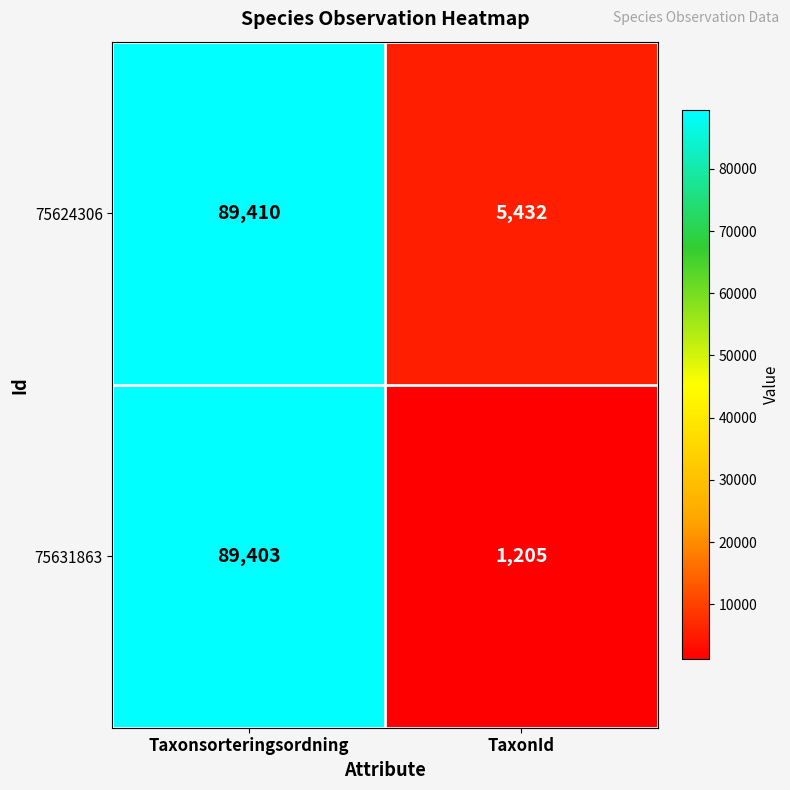

At which category does the chart reach its peak across all series?

Taxonsorteringsordning